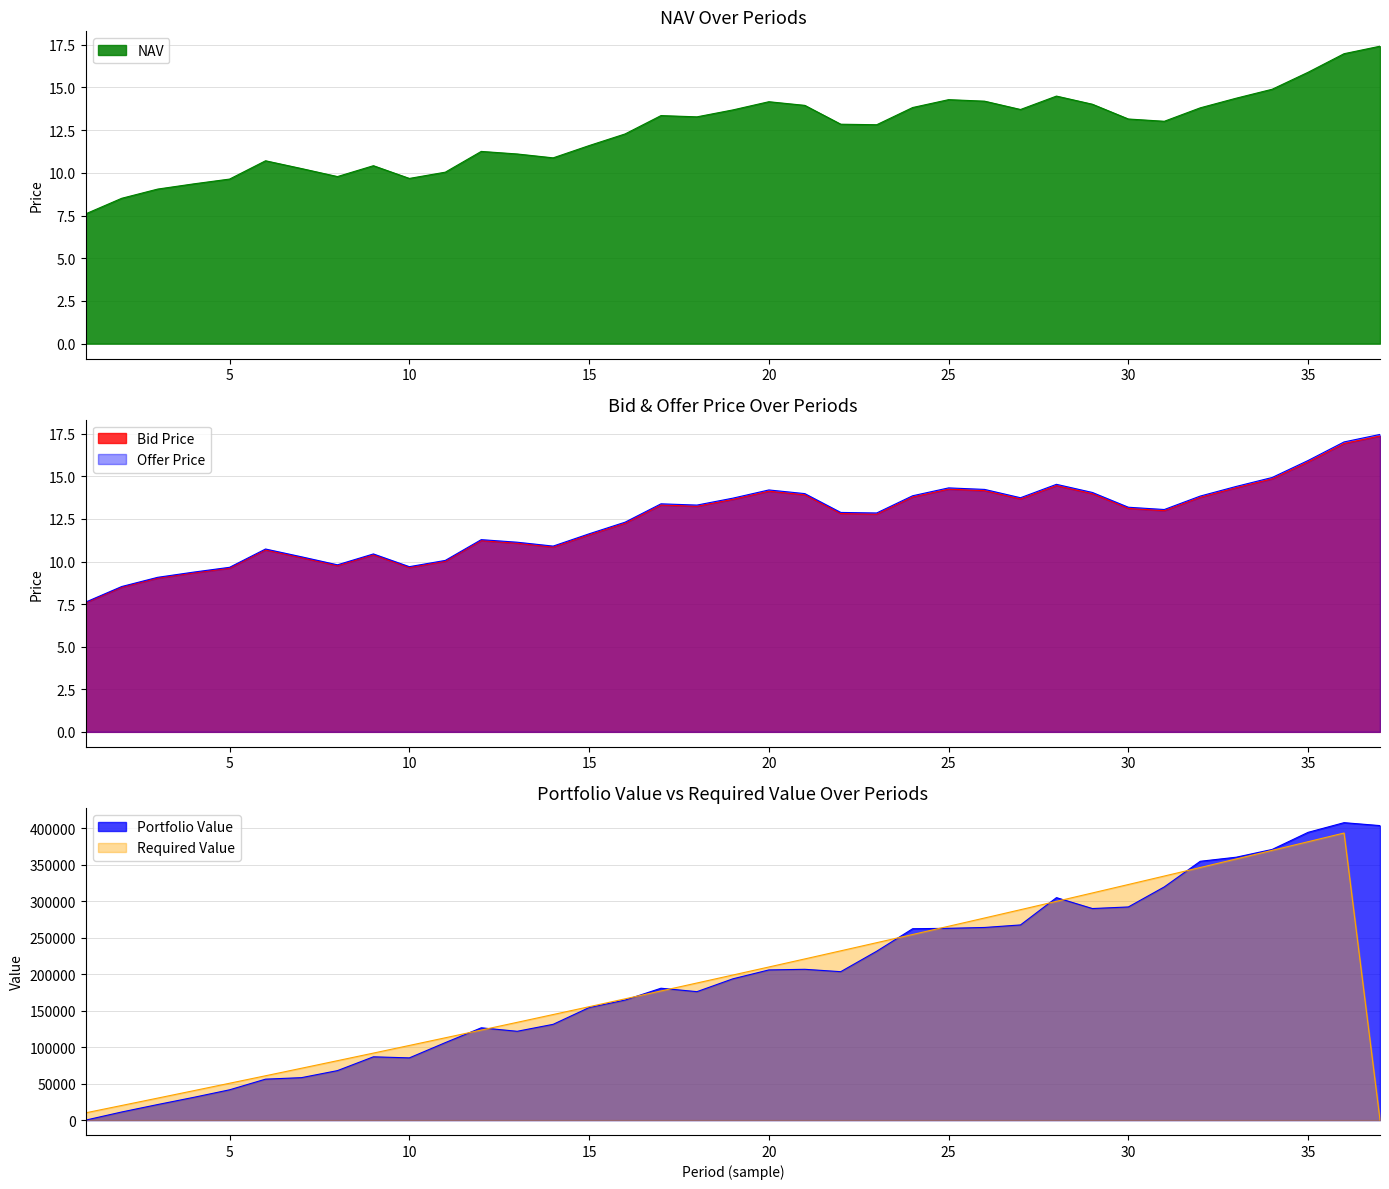

What is the average value of the Bid Price series?

12.4